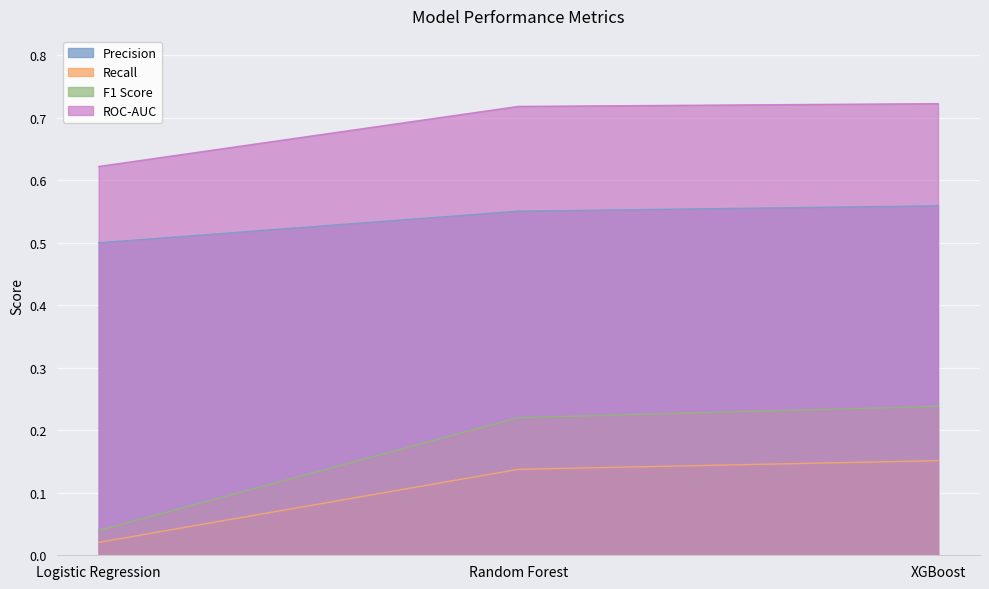

What is the value of the F1 Score point at the 3rd from the left?

0.2